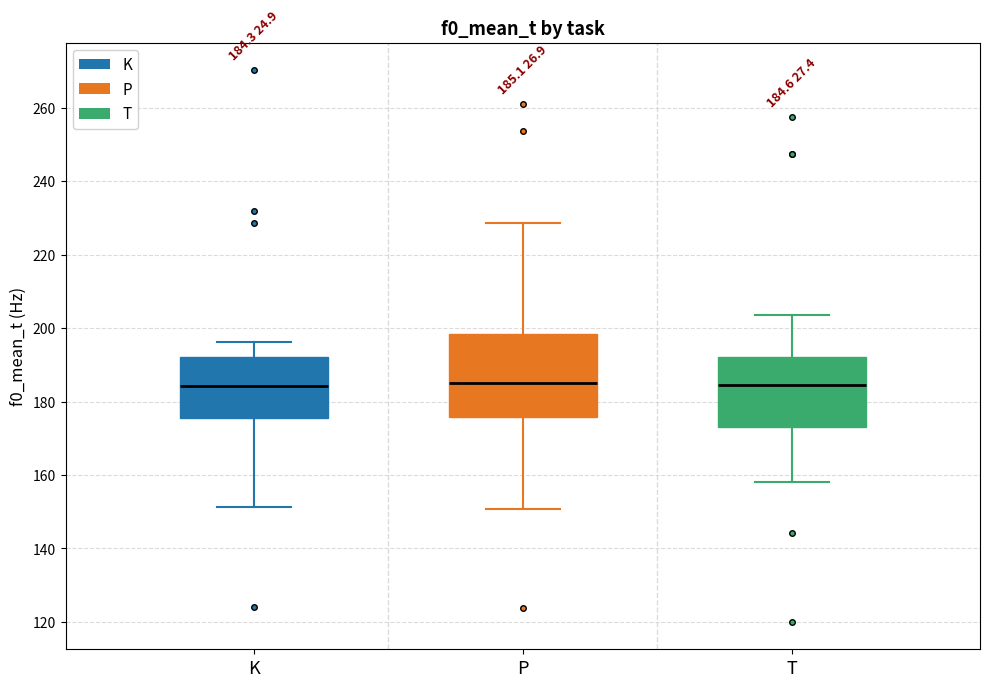

Comparing the boxes themselves (not the whiskers), which one is the tallest?

P